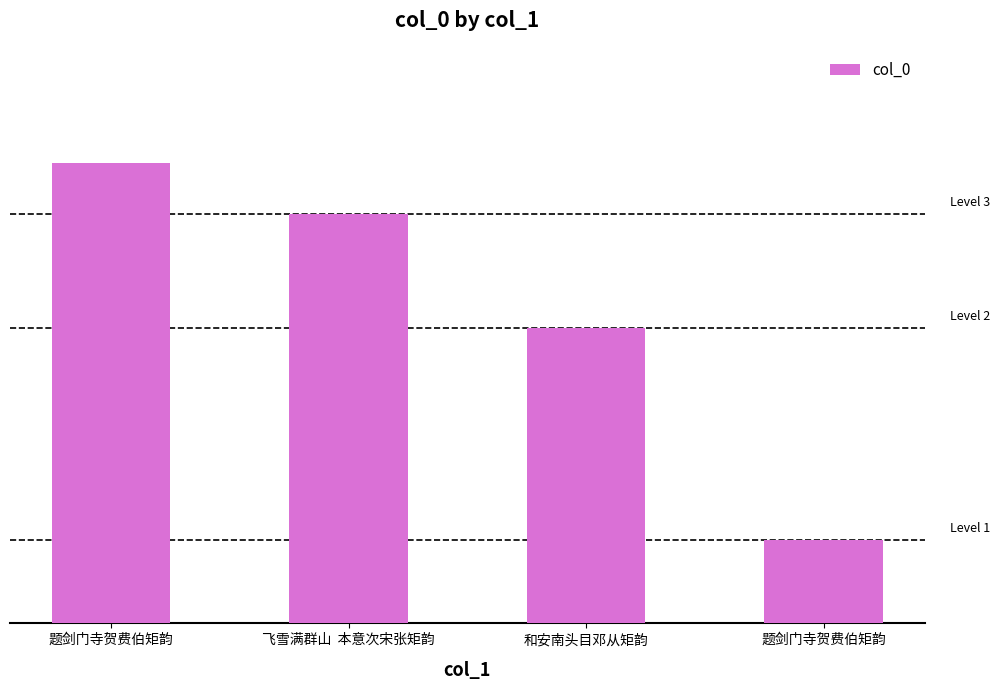

Does the chart contain any negative values?

No